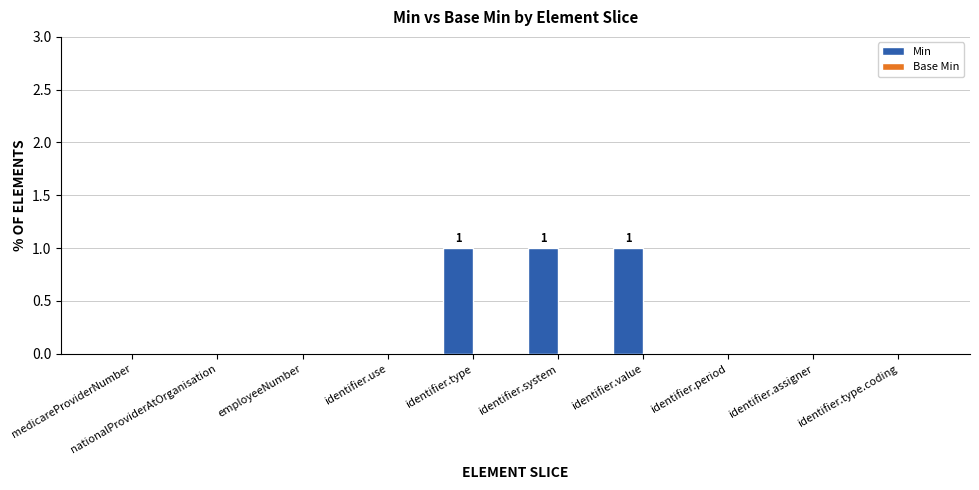

The value at identifier.use is 0. True or false?

True